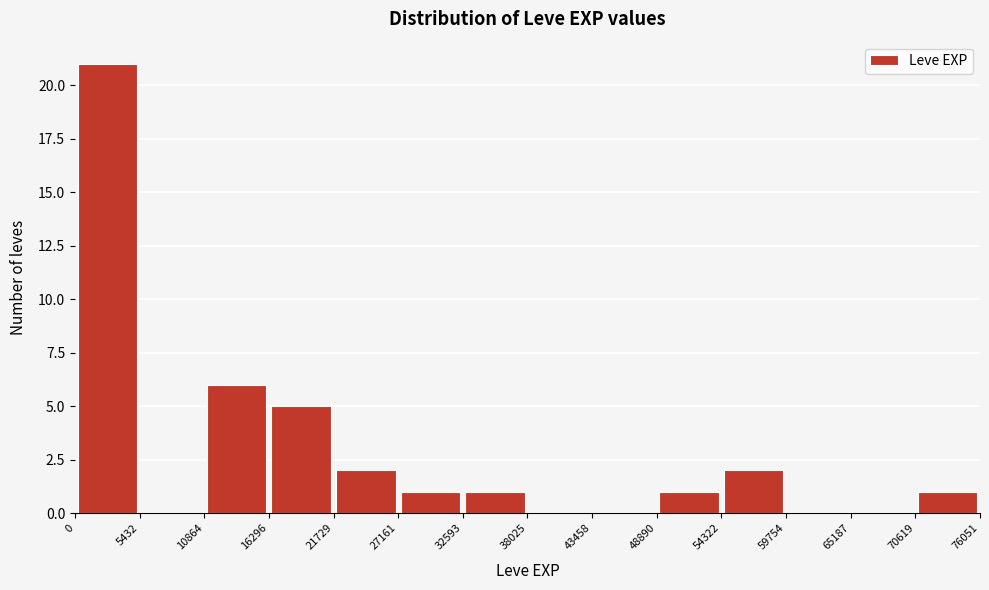

Reading left to right, list every bar in this chart as the range it spans on the x-axis followed by its height. The values are not printed on the chart, so give them approximately, as read against the axis.

0 to 5432: 21
5432 to 10864: 0
10864 to 16296: 6
16296 to 21729: 5
21729 to 27161: 2
27161 to 32593: 1
32593 to 38025: 1
38025 to 43458: 0
43458 to 48890: 0
48890 to 54322: 1
54322 to 59754: 2
59754 to 65187: 0
65187 to 70619: 0
70619 to 76051: 1